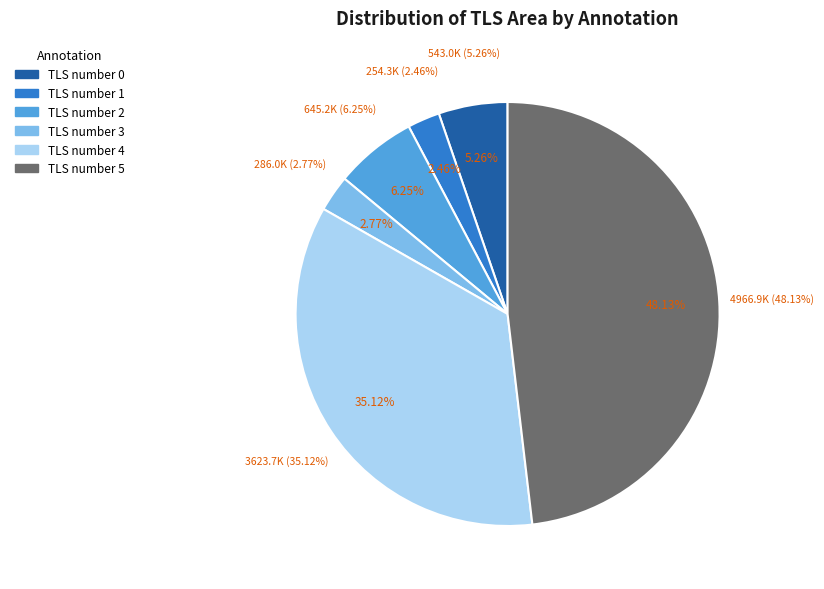

To the nearest percent, what is the average slice percentage?

17%